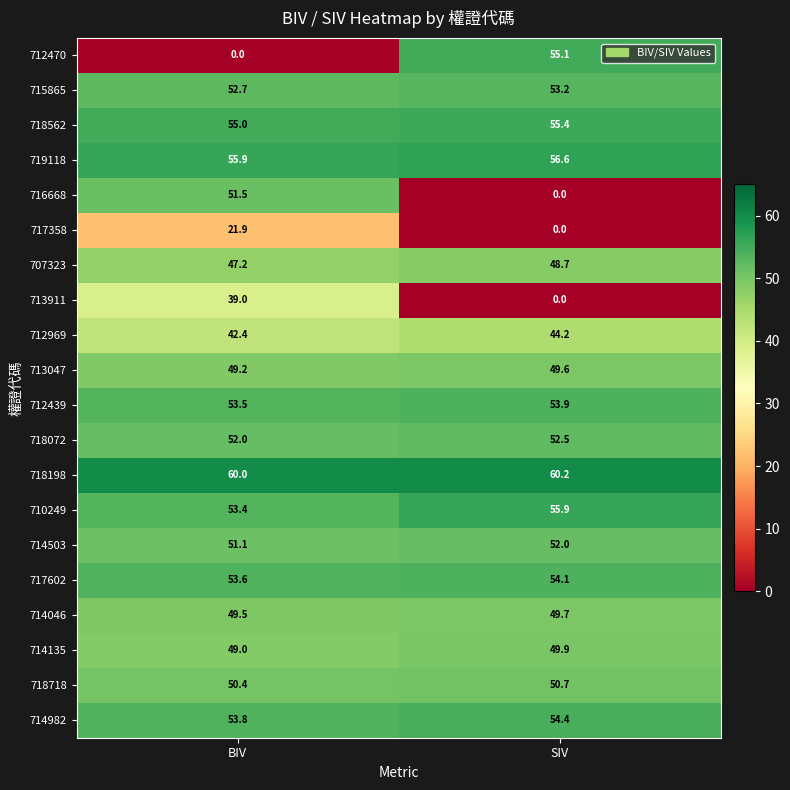

Rank the series at BIV from highest to lowest value.

718198, 719118, 718562, 714982, 717602, 712439, 710249, 715865, 718072, 716668, 714503, 718718, 714046, 713047, 714135, 707323, 712969, 713911, 717358, 712470